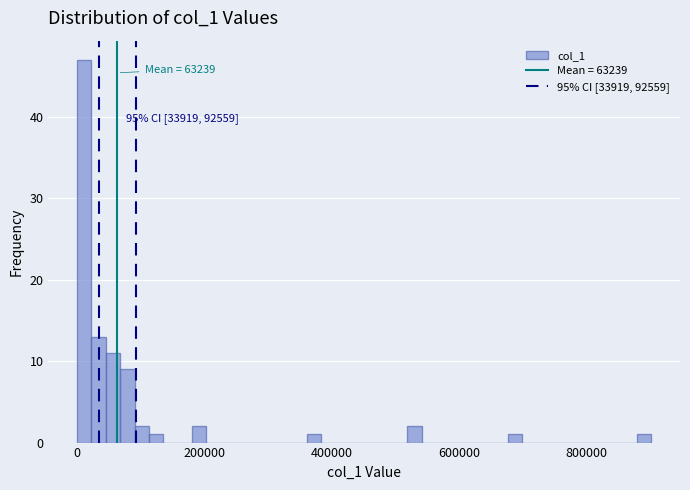

Around what value on the x-axis is the tallest bar? Give the approximate position of its centre, as read against the axis.

20000